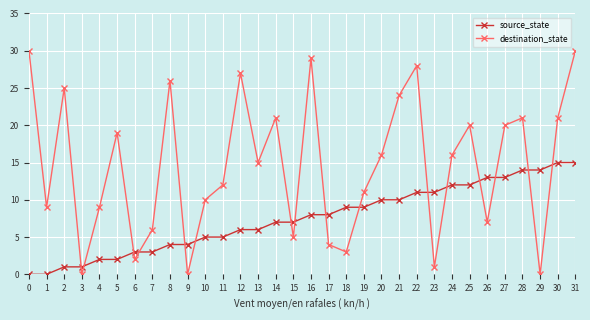

Rank the series by their average value, from highest to lowest.

destination_state, source_state